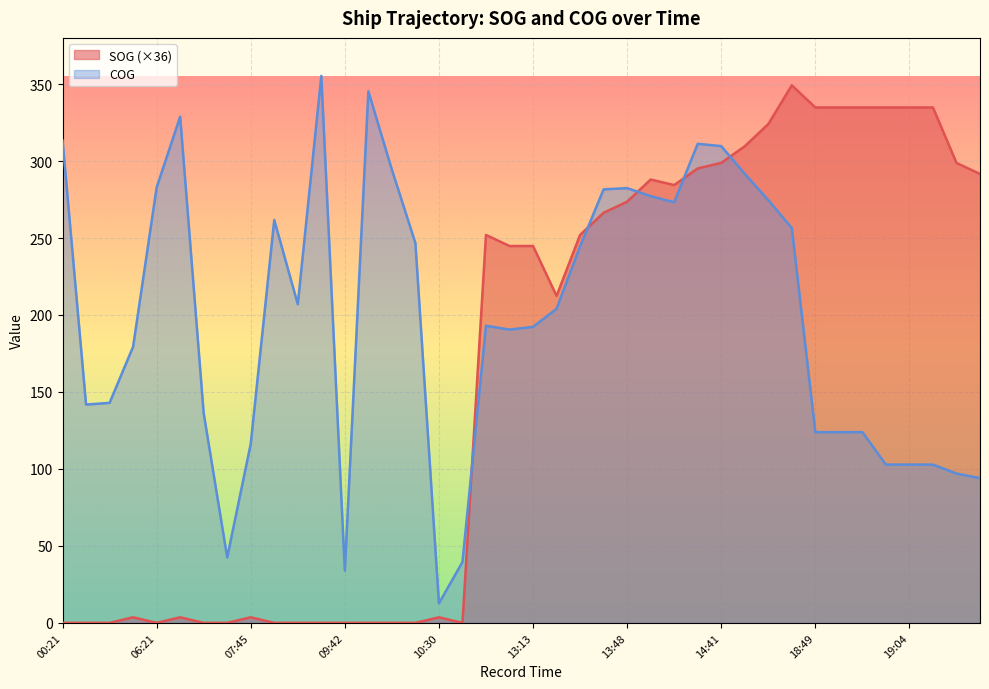

The SOG series shows 190.9 at 09:00. True or false?

False